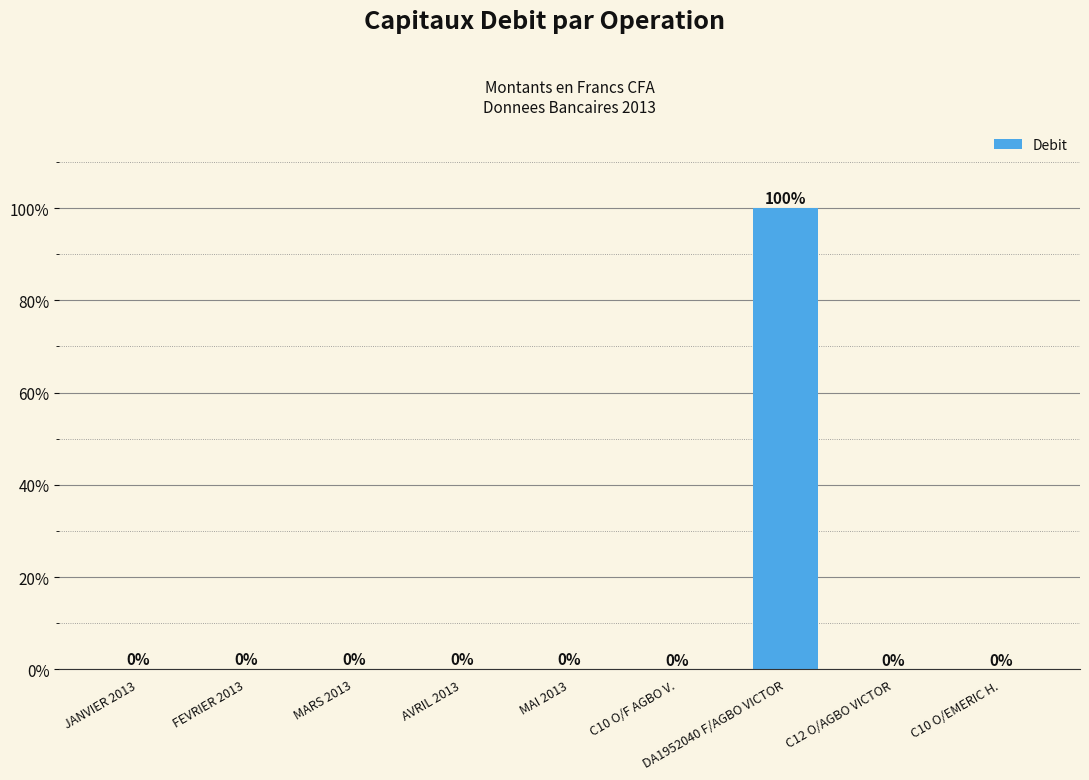

What is the sum of all values?

100.0